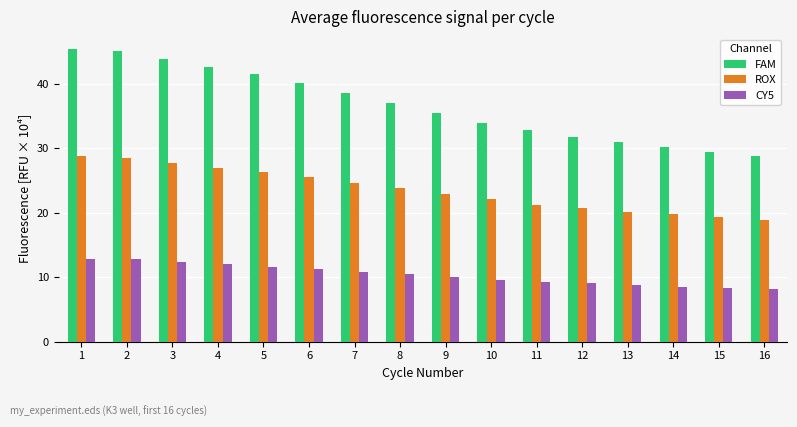

Which series has the largest range (max minus min)?

FAM